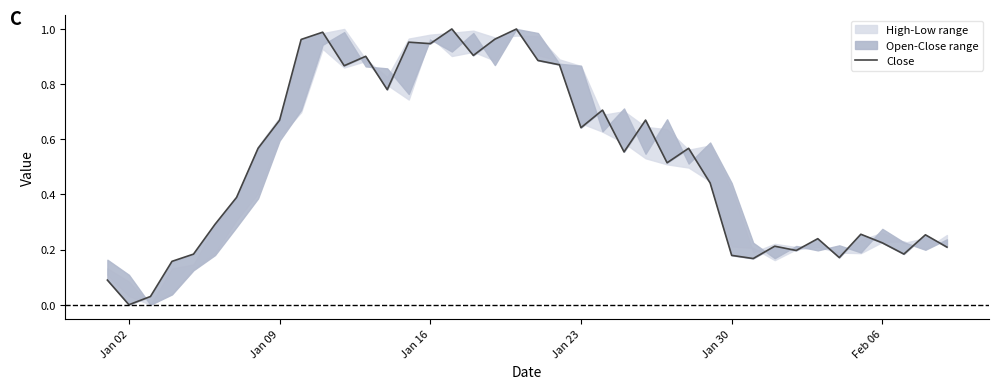

What is the difference between the maximum and minimum values?

1.0